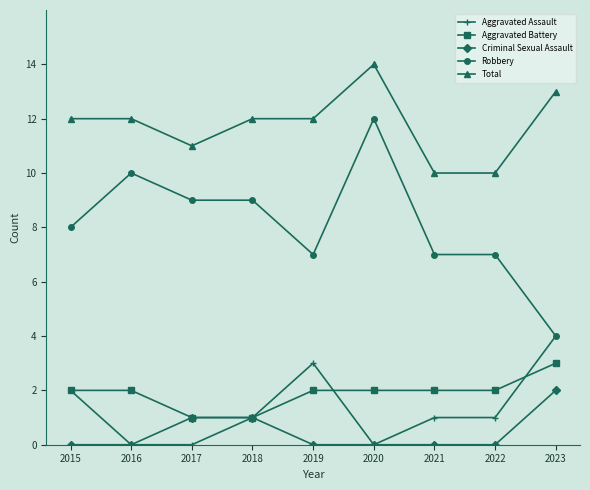

At which label does Total reach its peak?

2020